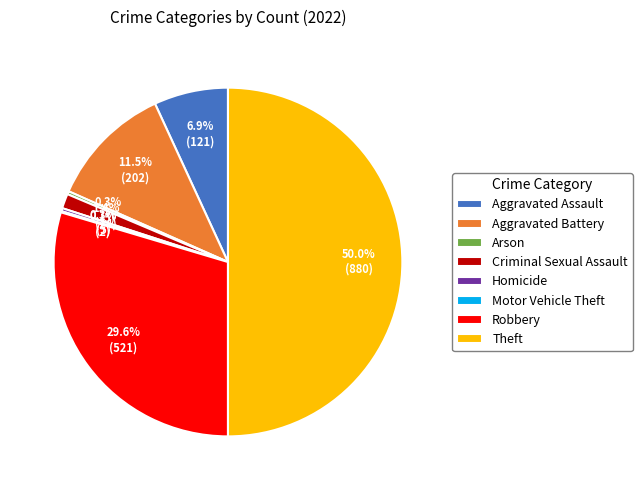

Between Aggravated Battery and Theft, which is larger?

Theft